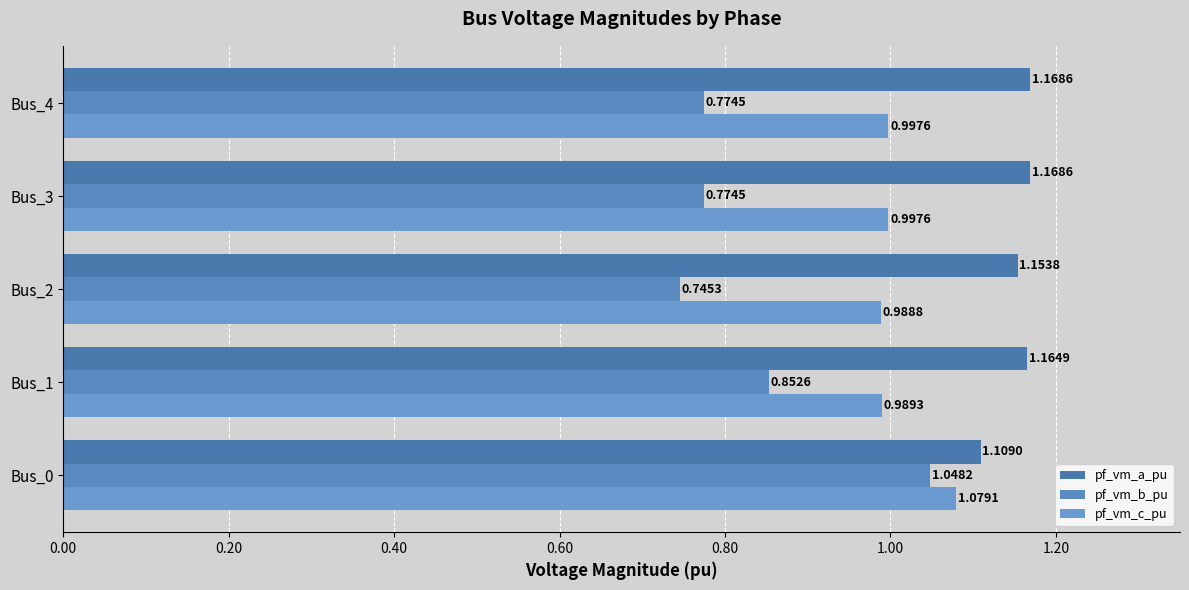

At which label is pf_vm_b_pu closest to 0?

Bus_2